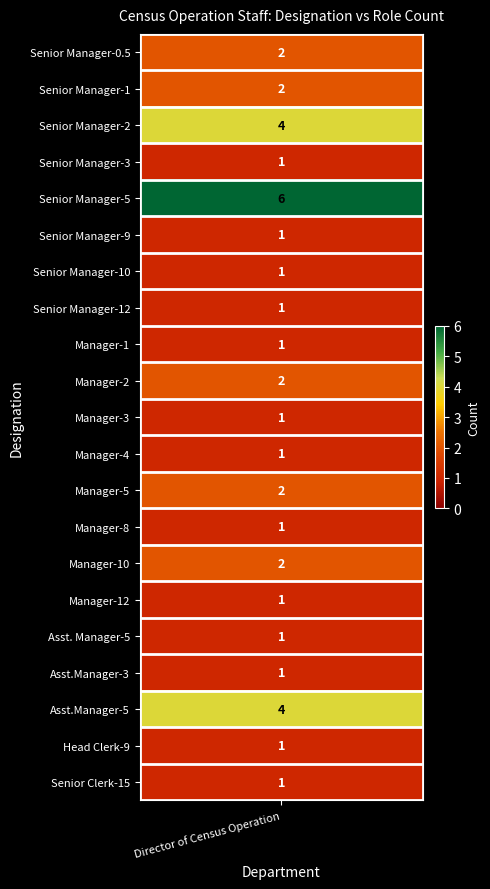

Rank the categories by value from lowest to highest.

Senior Manager-3, Manager-4, Asst. Manager-5, Manager-12, Manager-8, Senior Clerk-15, Manager-1, Head Clerk-9, Manager-3, Senior Manager-9, Senior Manager-10, Senior Manager-12, Asst.Manager-3, Senior Manager-1, Manager-10, Manager-2, Senior Manager-0.5, Manager-5, Senior Manager-2, Asst.Manager-5, Senior Manager-5